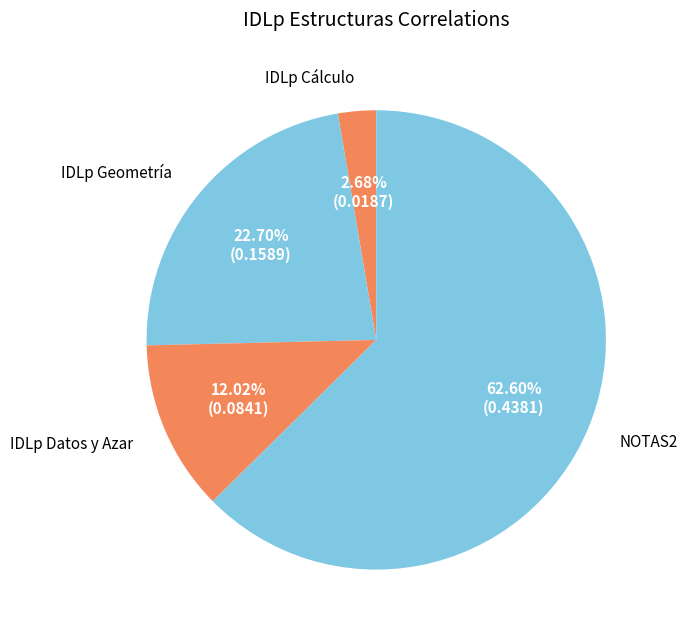

What percentage is the IDLp Datos y Azar slice, to the nearest percent?

12%